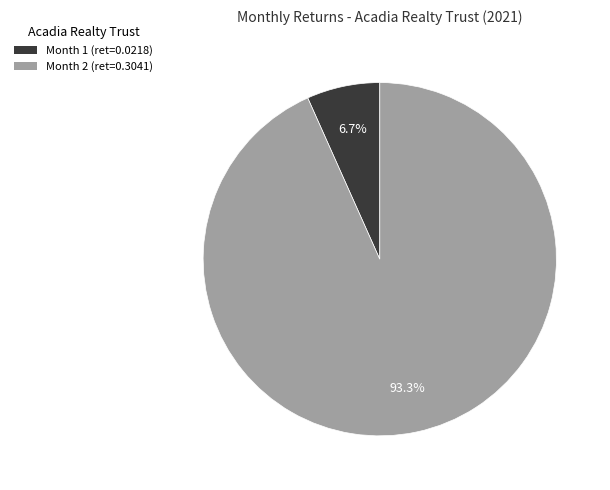

What percentage is the Month 1 slice, to the nearest percent?

7%